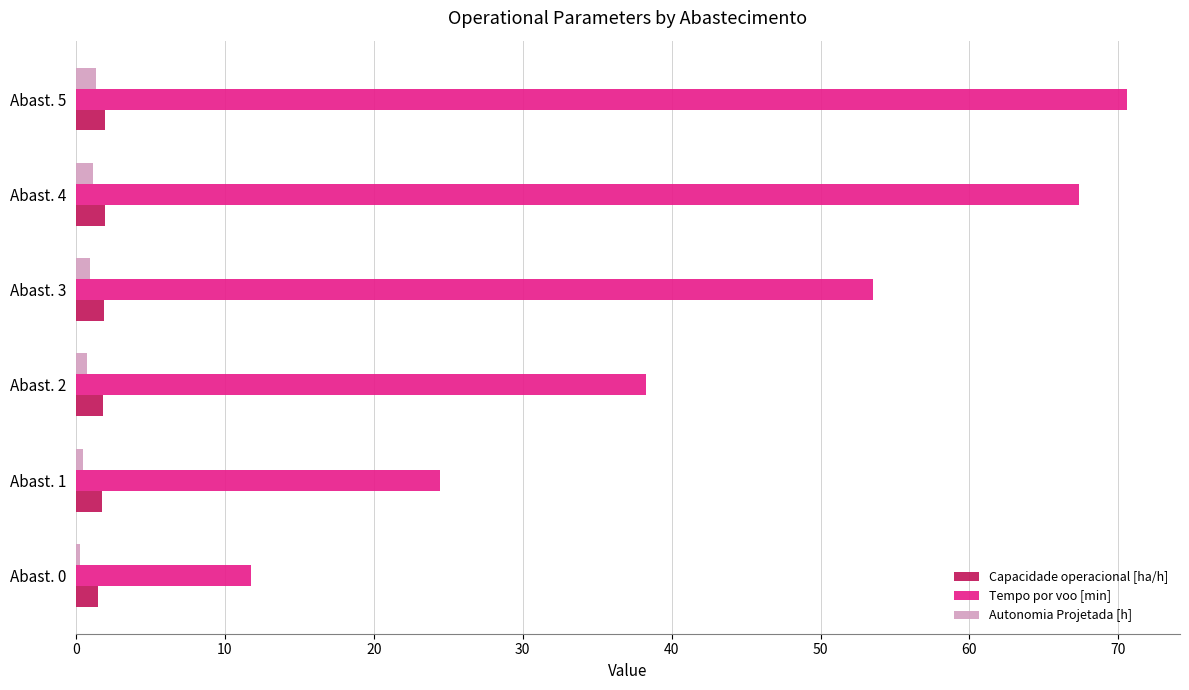

What is the sum of all Capacidade operacional [ha/h] values?

10.8